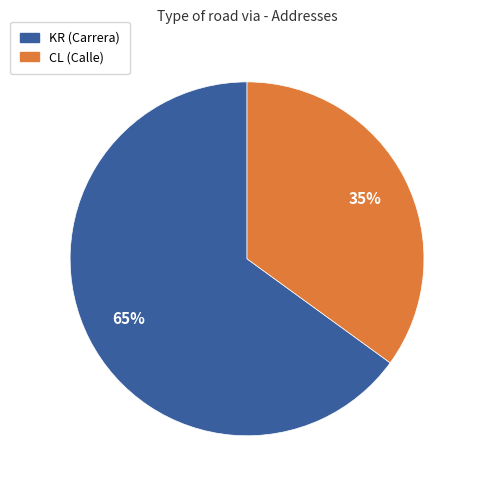

Count the number of slices in the pie.

2